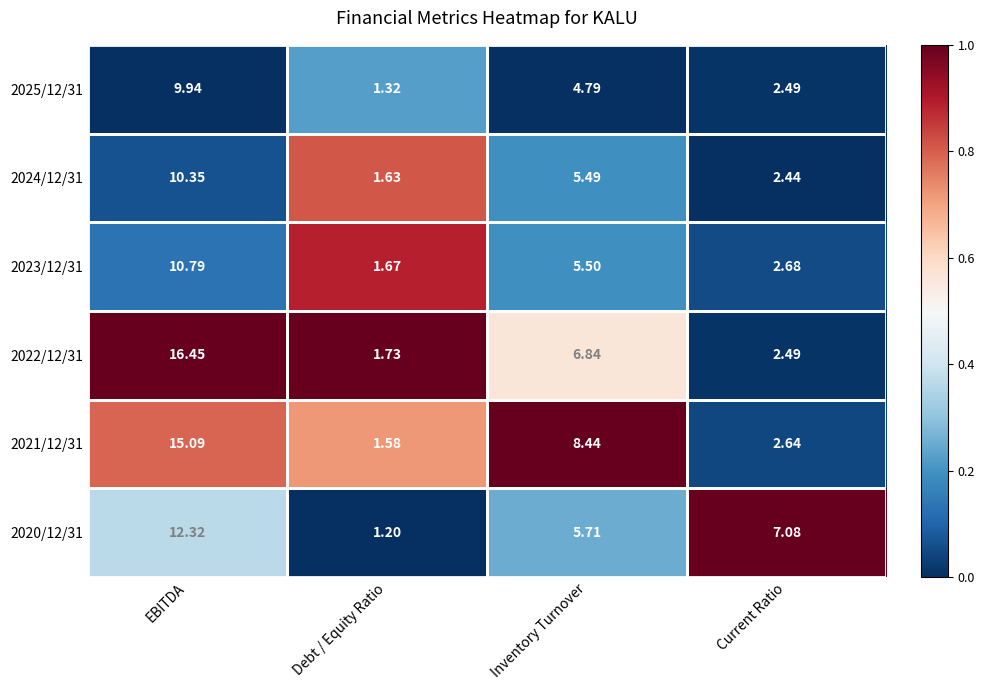

At EBITDA, list the series in order from largest to smallest.

2022/12/31, 2021/12/31, 2020/12/31, 2023/12/31, 2024/12/31, 2025/12/31